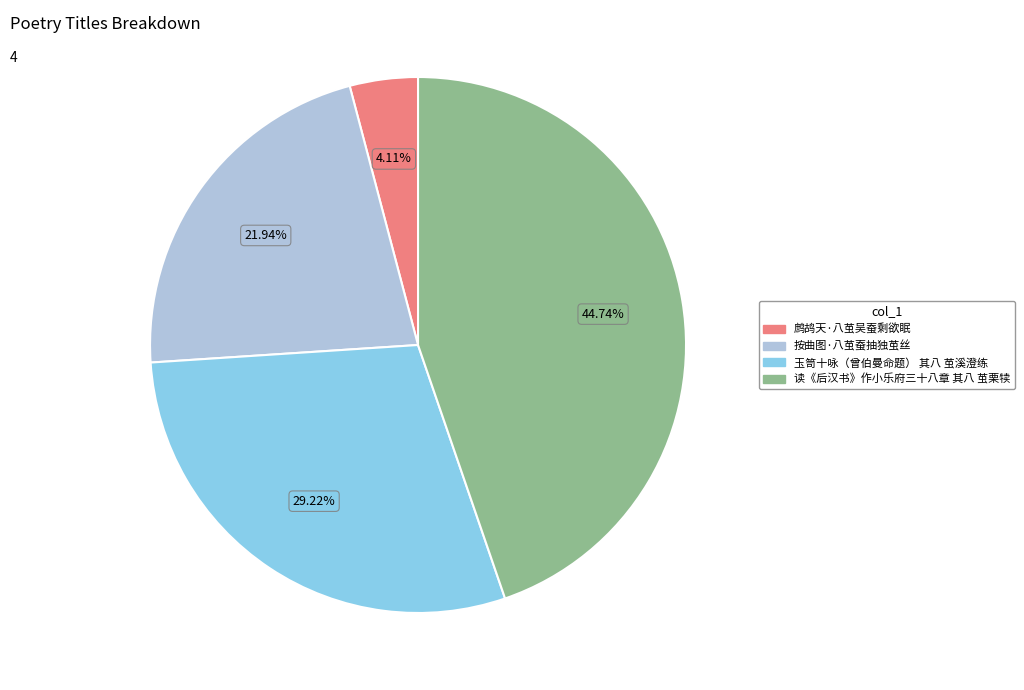

Does 读《后汉书》作小乐府三十八章 其八 茧栗犊 account for over 50% of the chart?

No